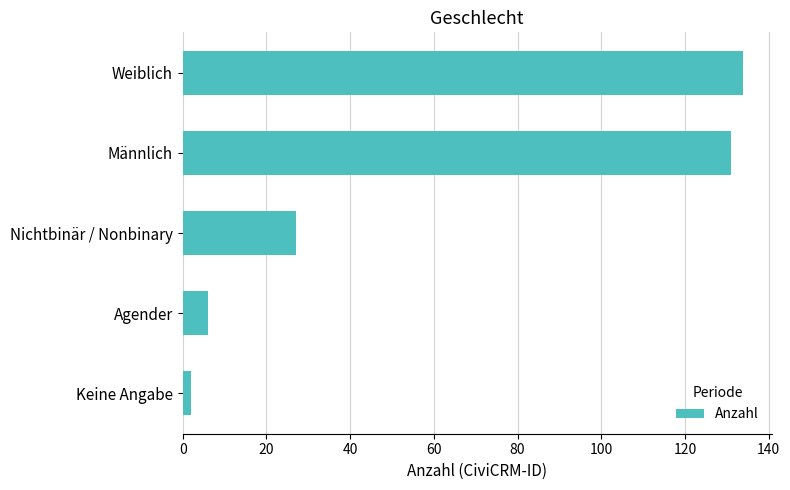

Reading bottom to top, transcribe all the data shown in this chart.

2	6	27	131	134